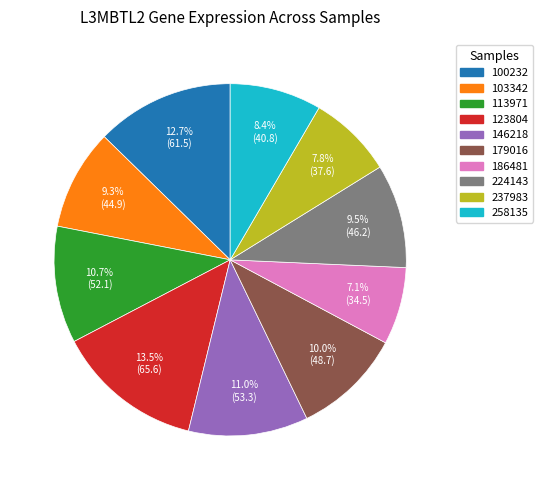

Does any single category account for the majority?

No